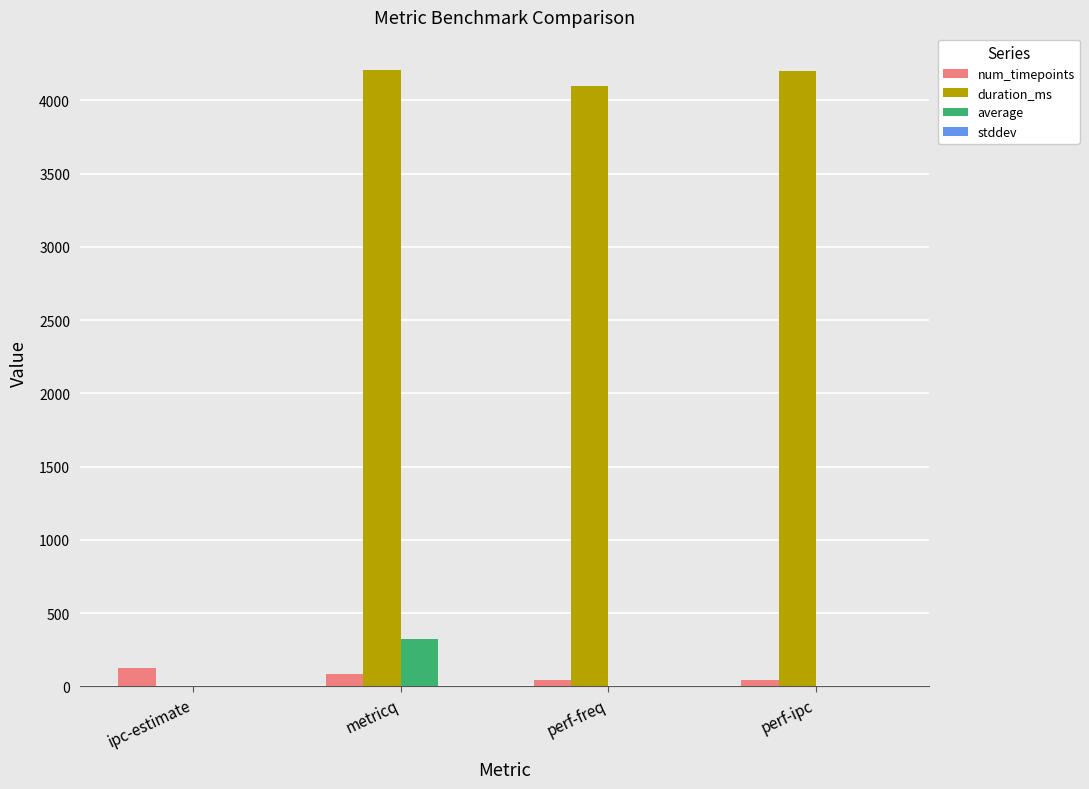

Count the number of data series in this chart.

4